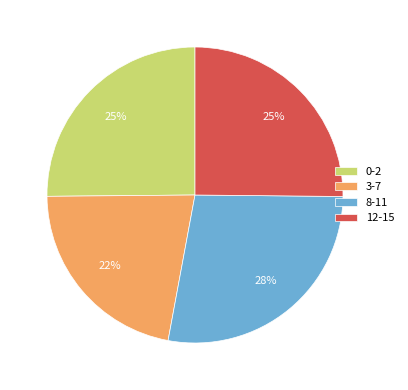

Between 8-11 and 3-7, which is larger?

8-11